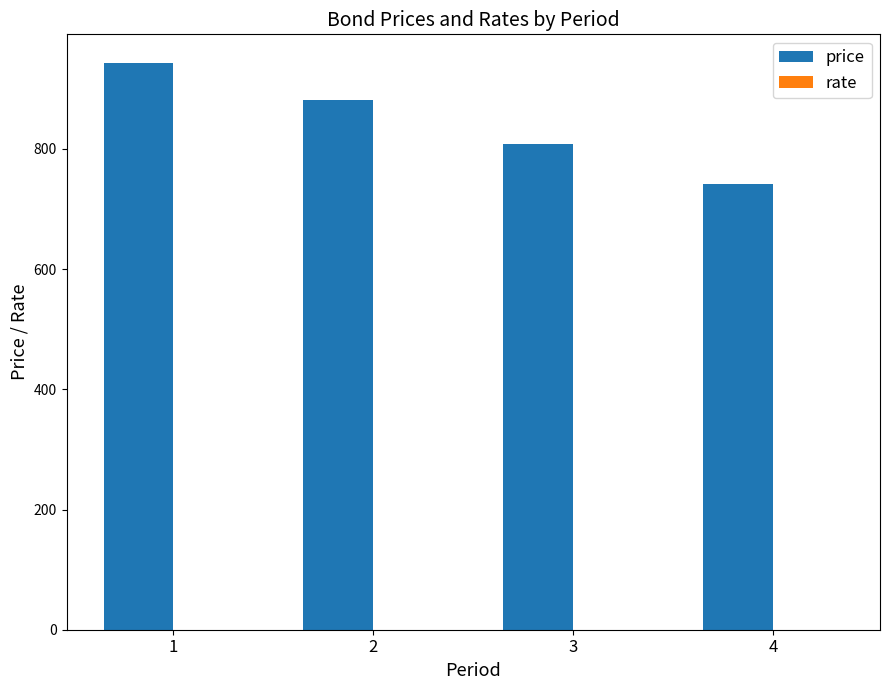

The value of price at 4 is 742.1. True or false?

True